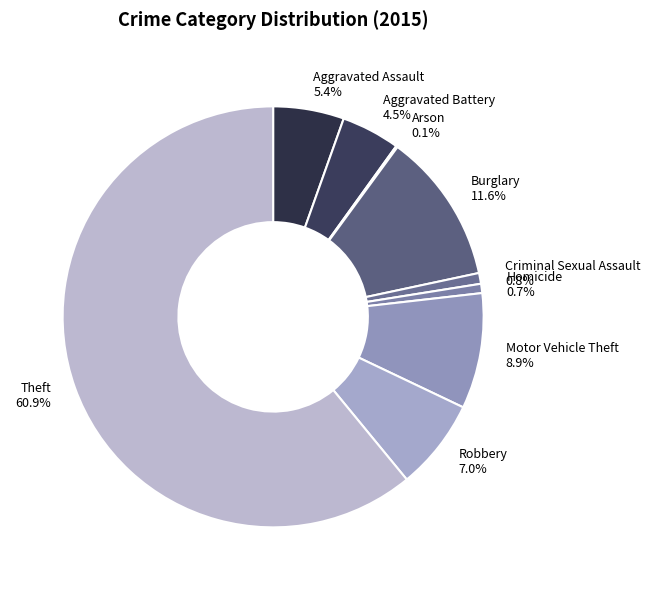

The Theft slice represents 50% of the pie. True or false?

False